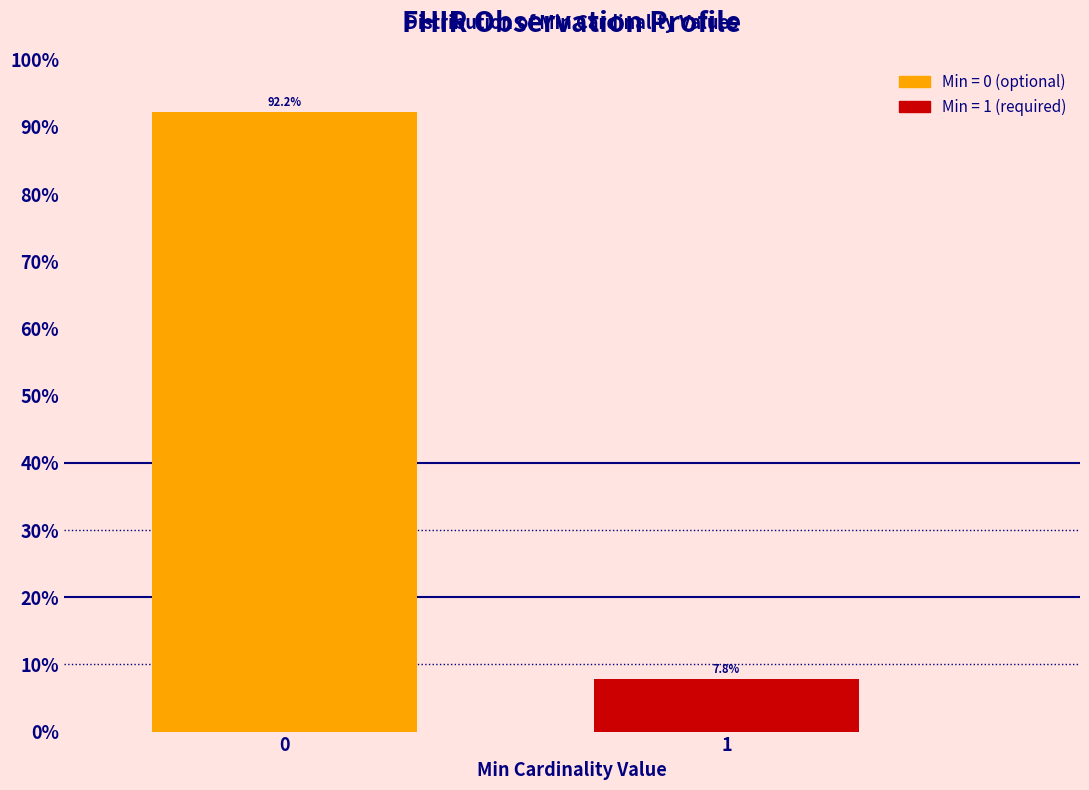

Reading left to right, what are all the values shown in this chart?

92.2	7.8